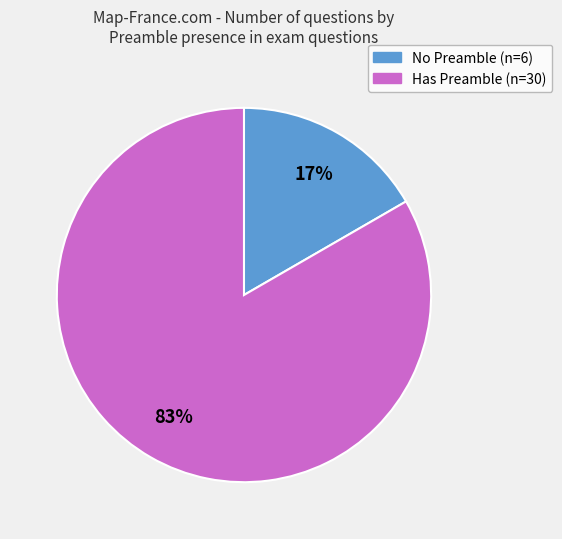

Is there a majority slice in this chart?

Yes